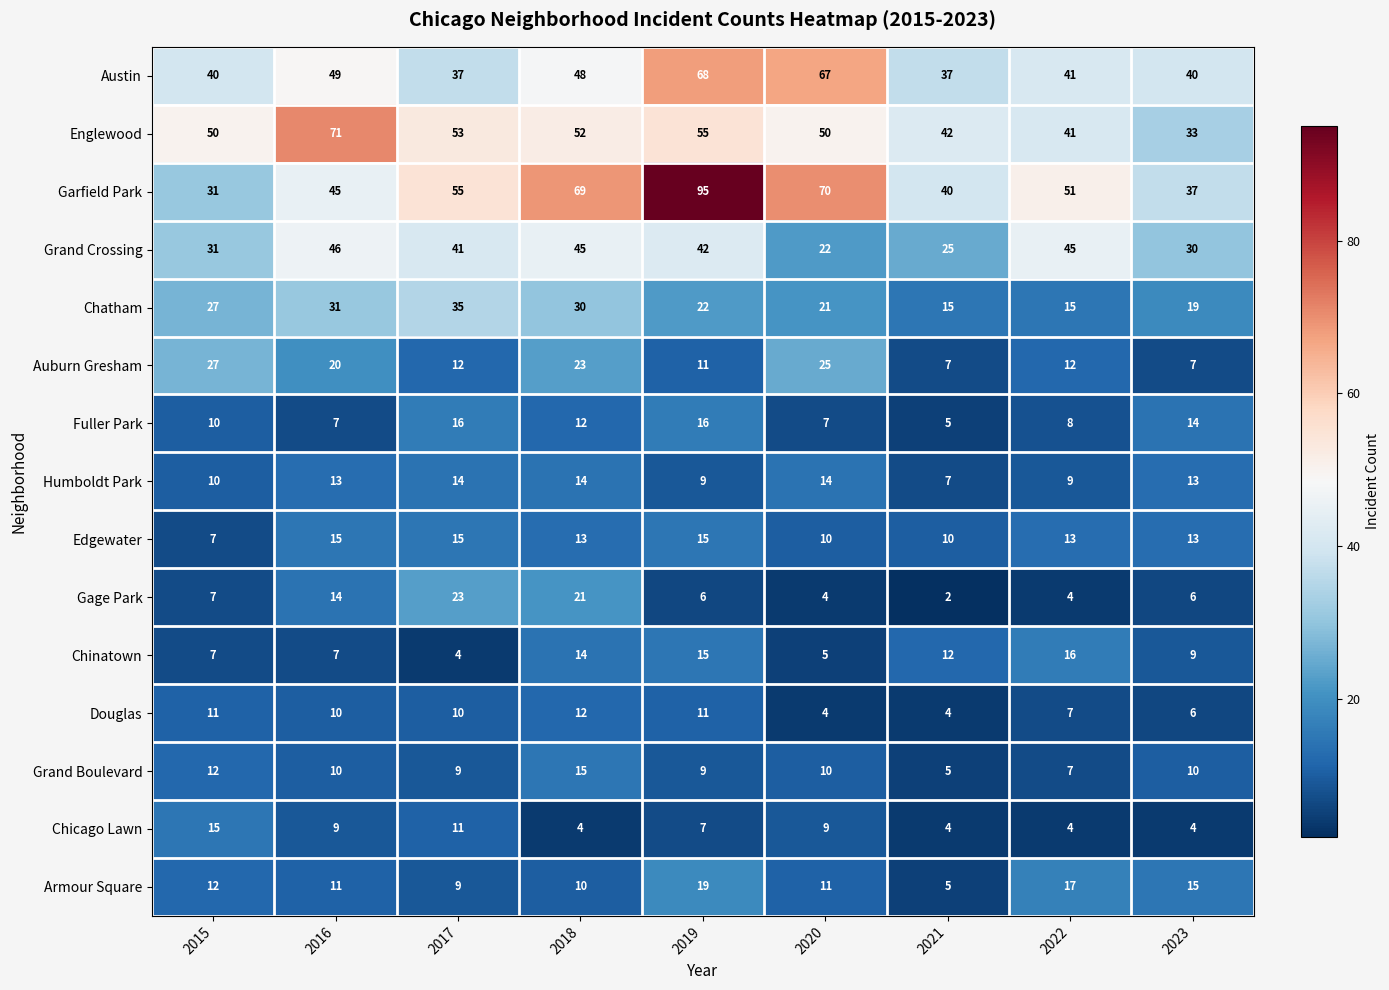

Which category has the highest value across all series?

2019